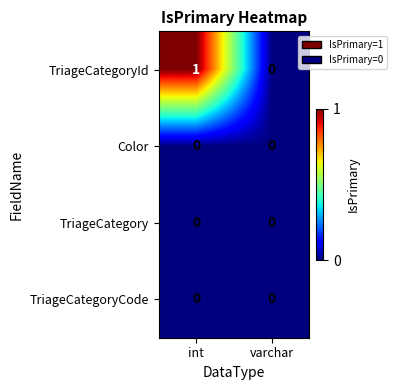

At which category does the chart reach its peak across all series?

int